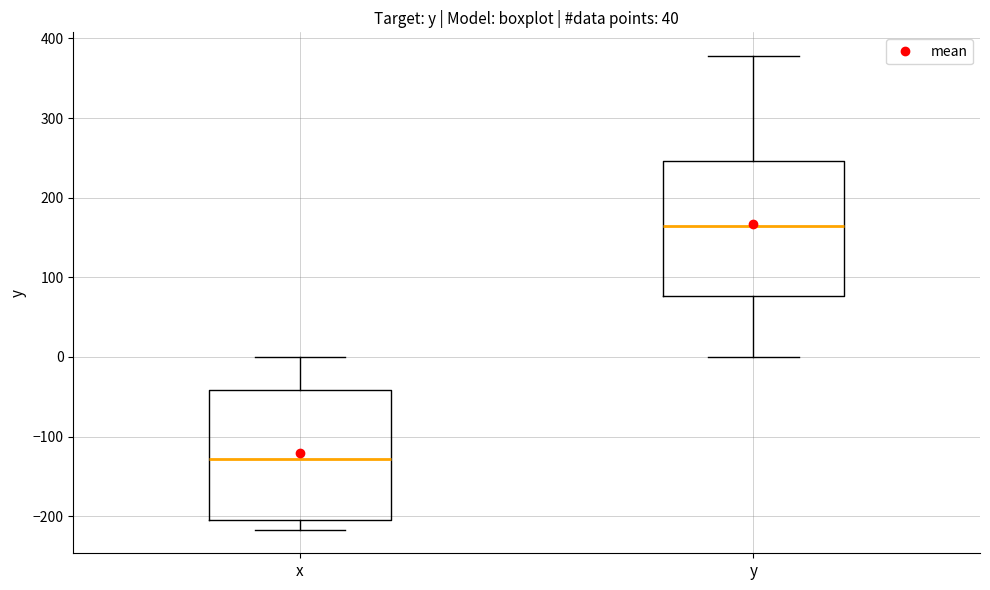

Which box has the lowest median line?

x